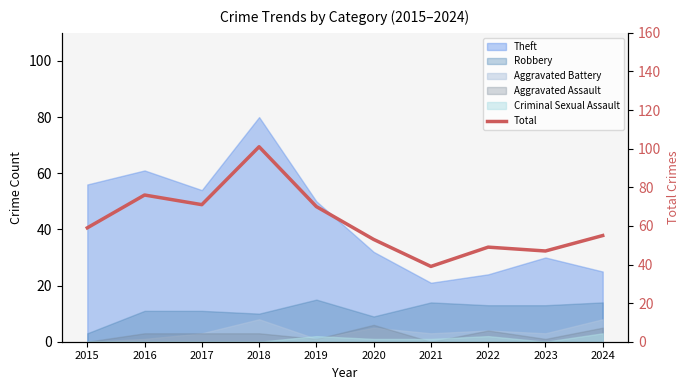

The value at 2020 is 35. True or false?

False